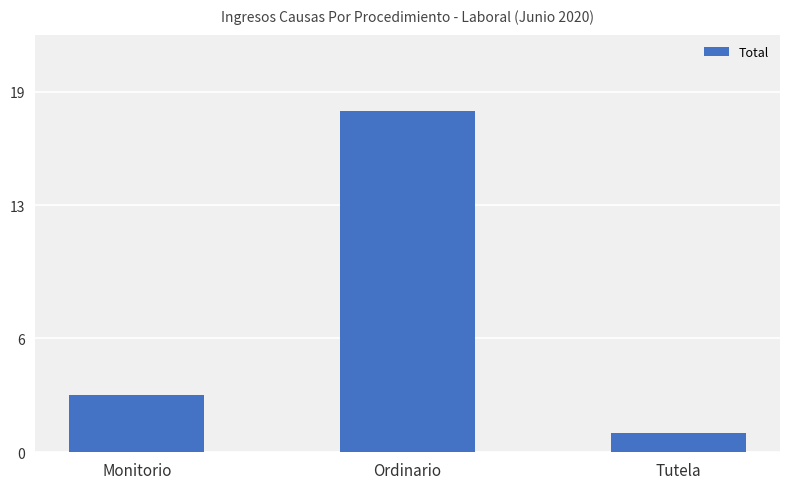

What is the smallest value displayed?

1